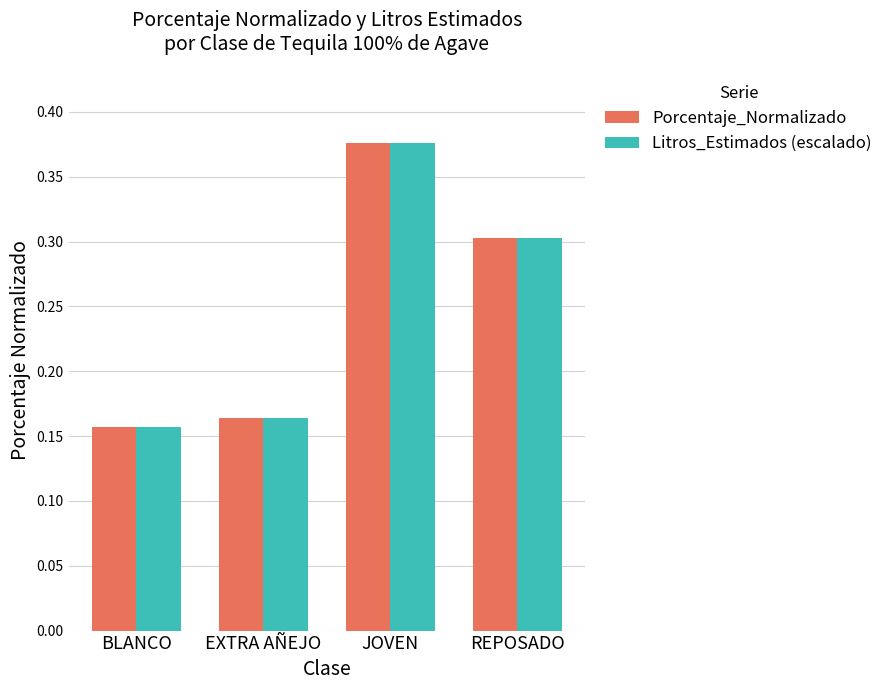

What is the sum of all Litros_Estimados (escalado) values?

1.0